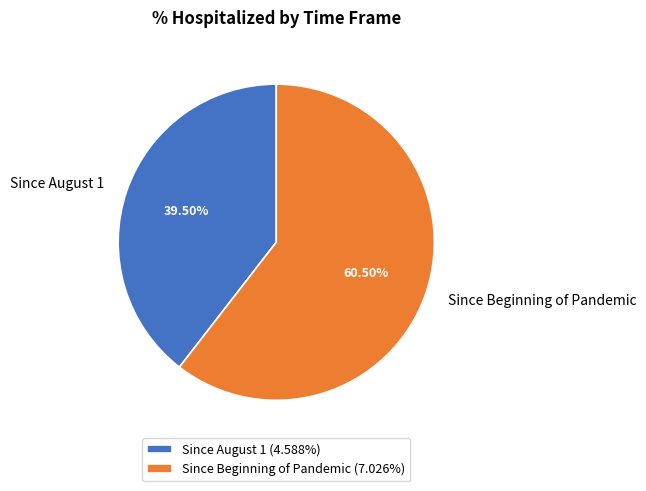

Combined, do Since Beginning of Pandemic and Since August 1 account for over 50%?

Yes